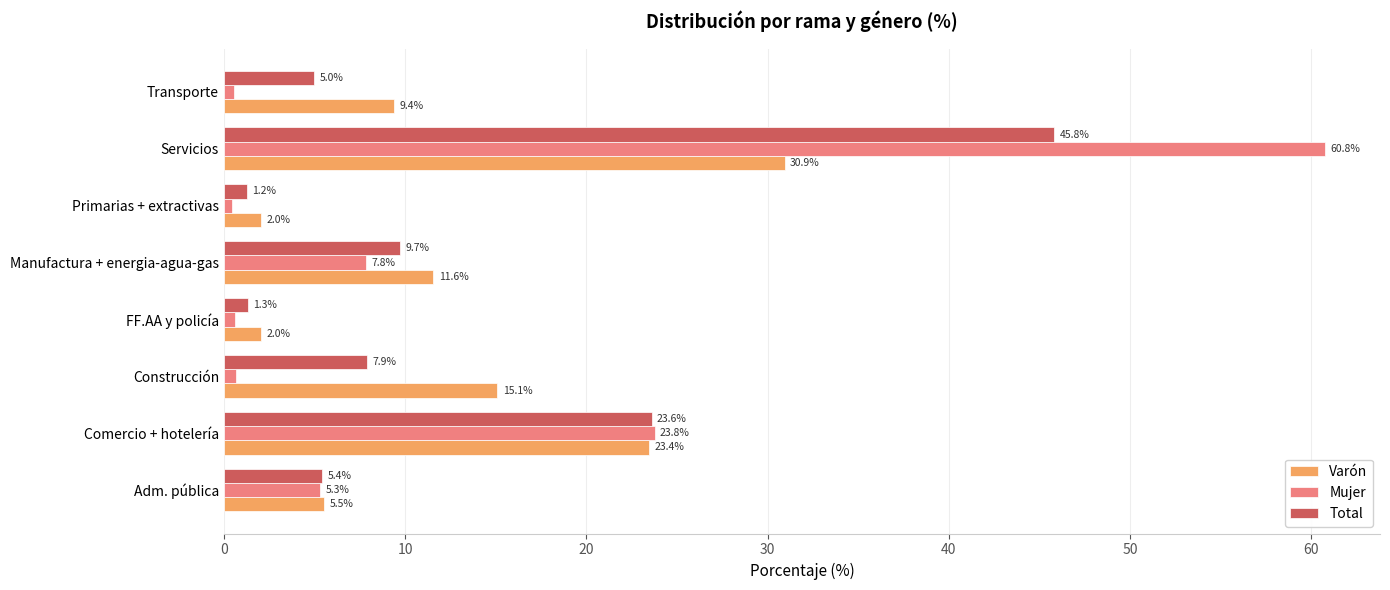

The Total series shows 2.8 at Adm. pública. True or false?

False